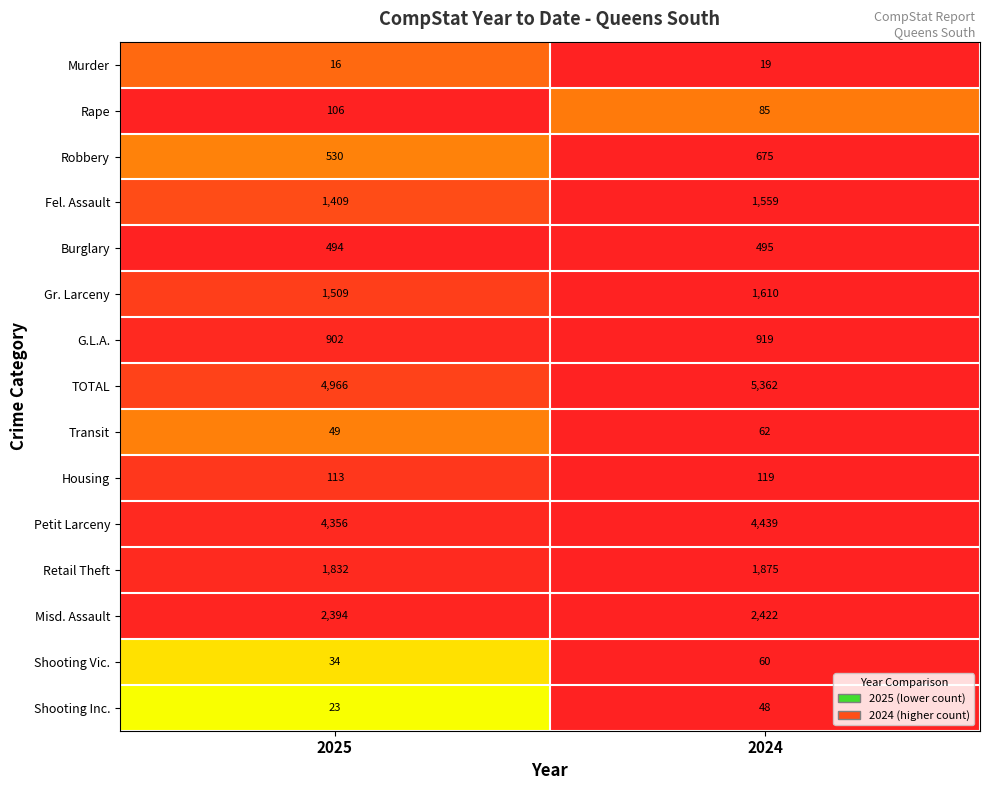

Which series changed the most between 2025 and 2024?

TOTAL